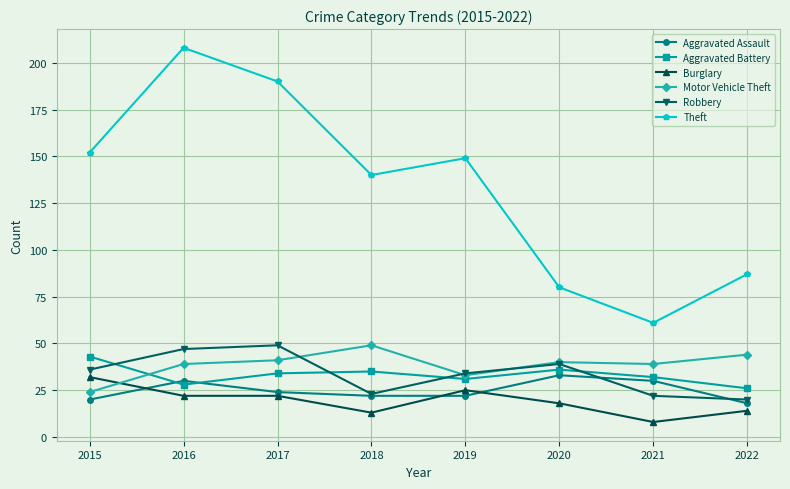

Is the value of Aggravated Assault at 2017 greater than the value of Burglary at 2021?

Yes